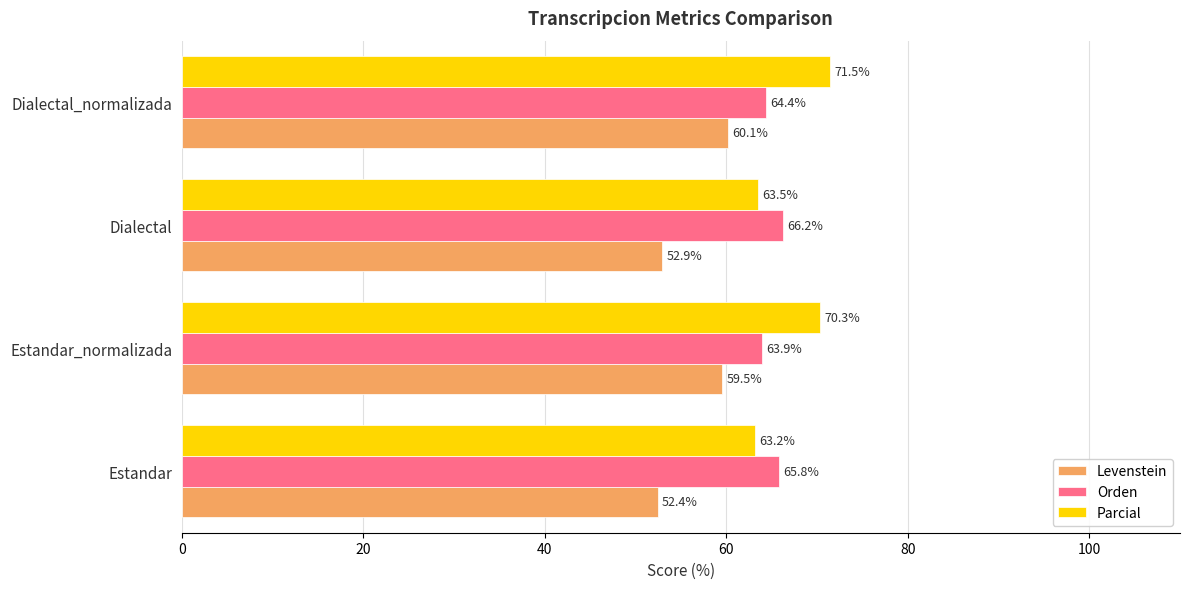

The value of Parcial at Estandar_normalizada is 70.3. True or false?

True